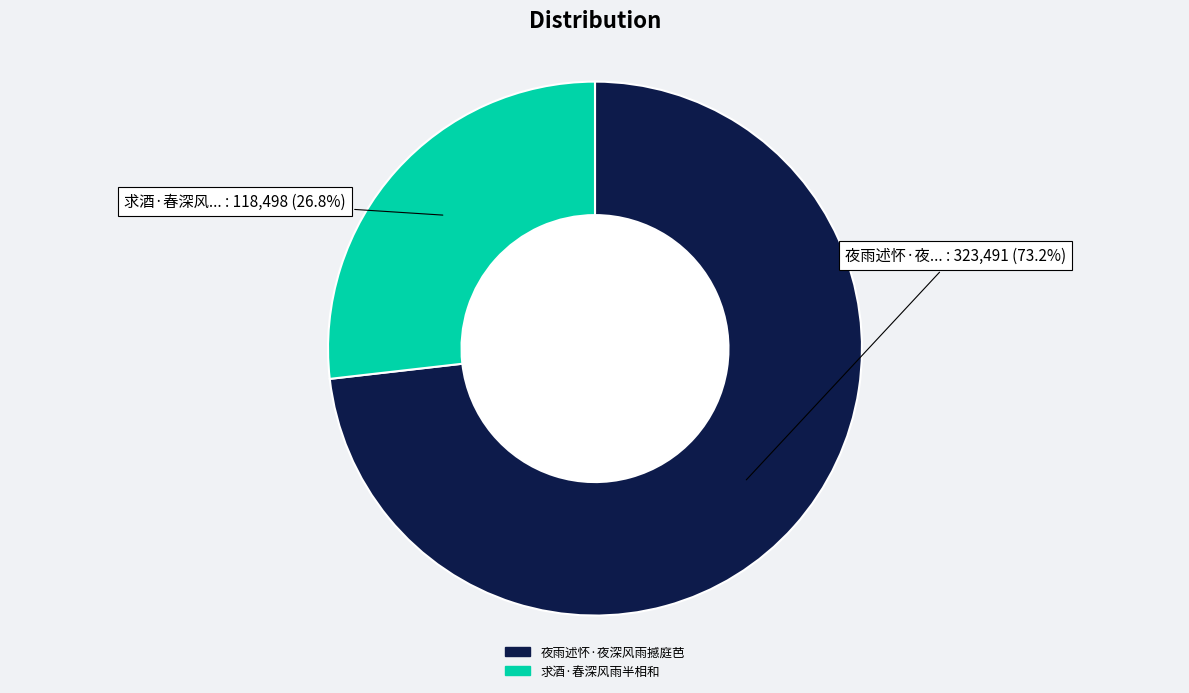

The 夜雨述怀·夜深风雨撼庭芭 slice represents 59% of the pie. True or false?

False